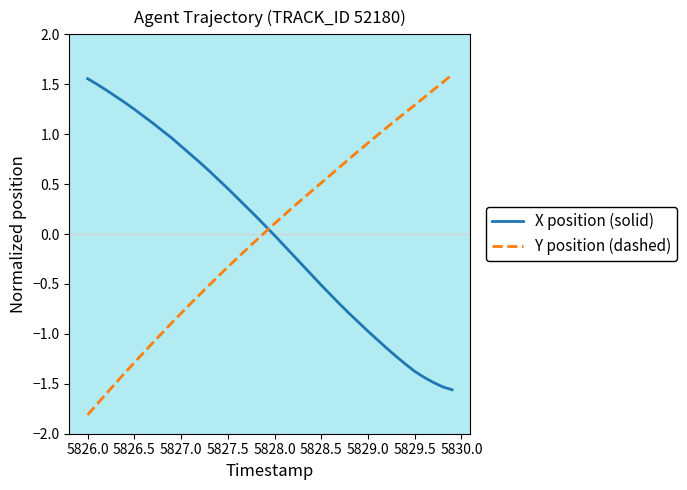

What are all the series names shown in the legend?

X position (solid), Y position (dashed)